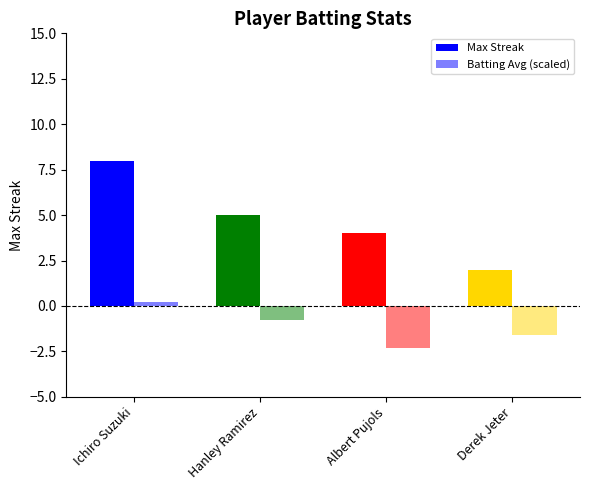

How many values in Batting Avg (scaled) are below zero?

3